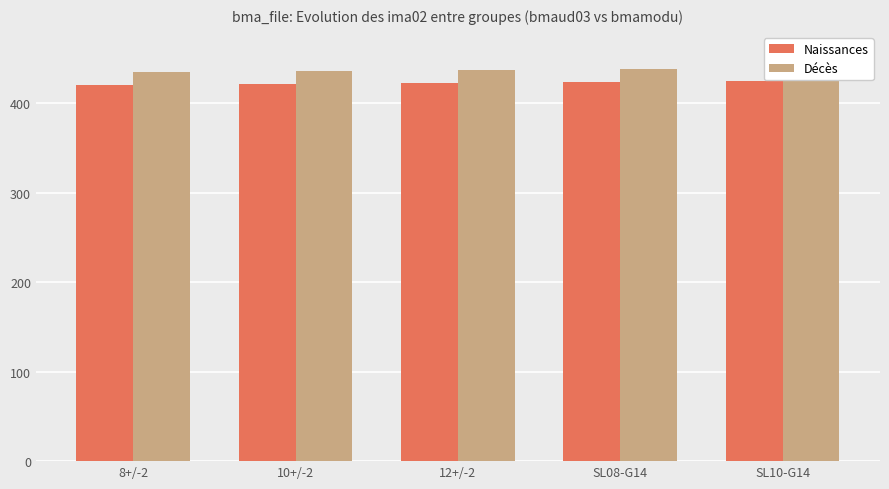

Between 10+/-2 and SL10-G14, which series saw the biggest shift?

Naissances